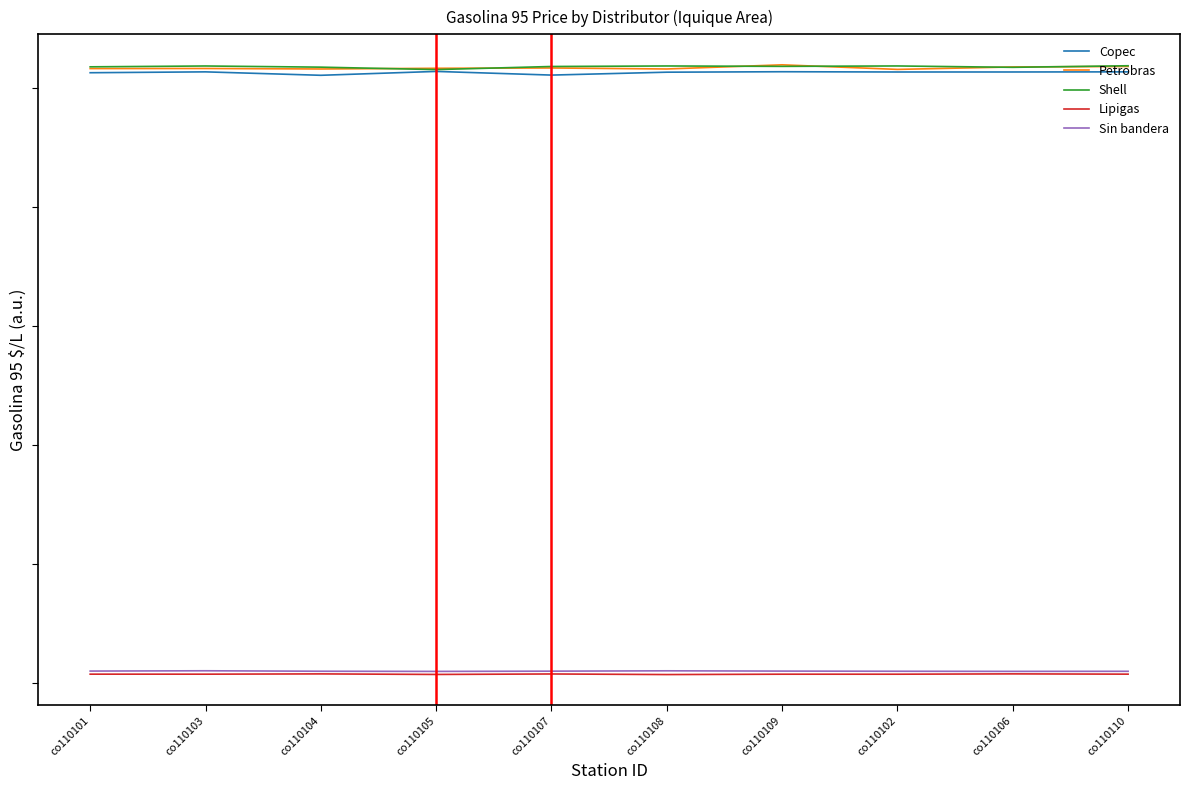

What are all the series names shown in the legend?

Copec, Petrobras, Shell, Lipigas, Sin bandera